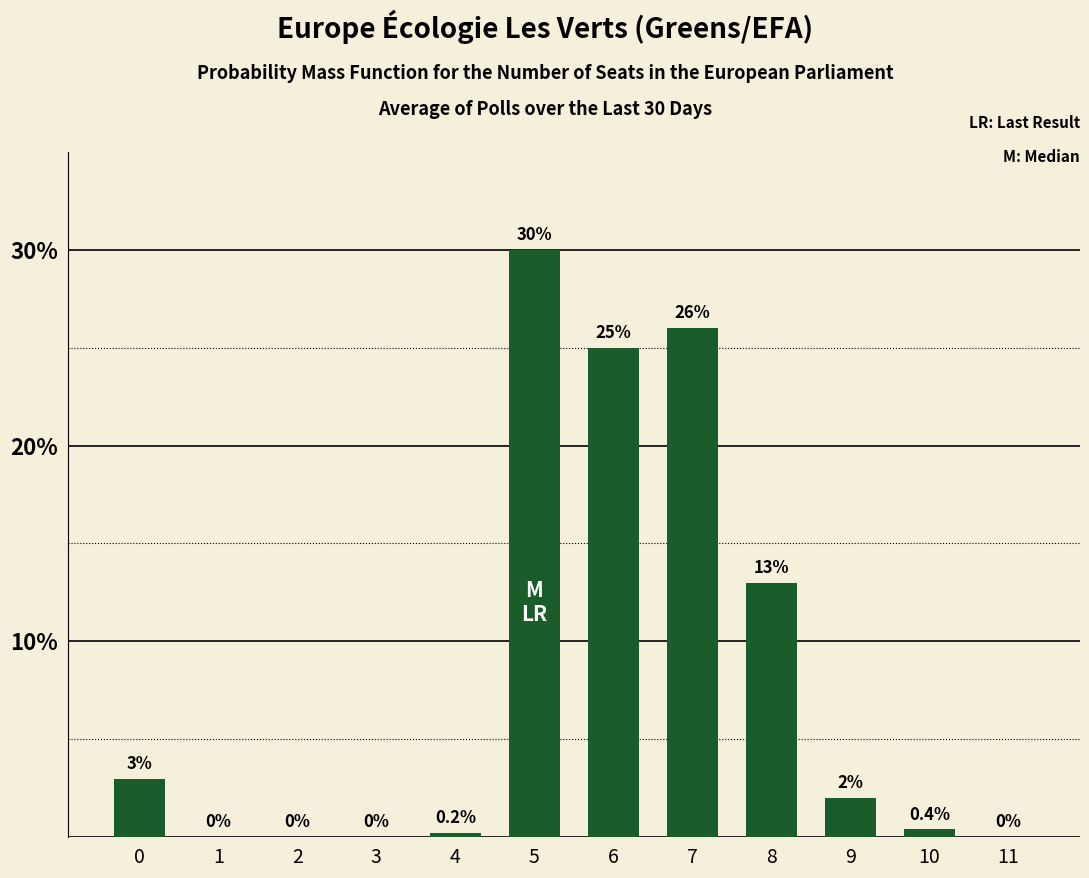

Where is the data nearest to the value 15?

8